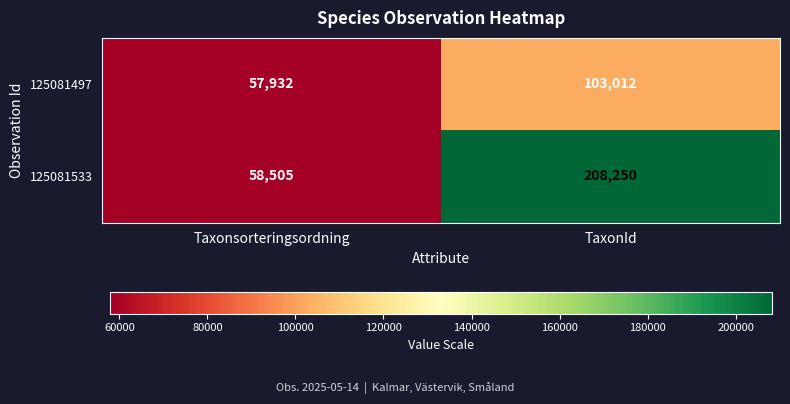

Which label corresponds to the largest value in the chart?

TaxonId